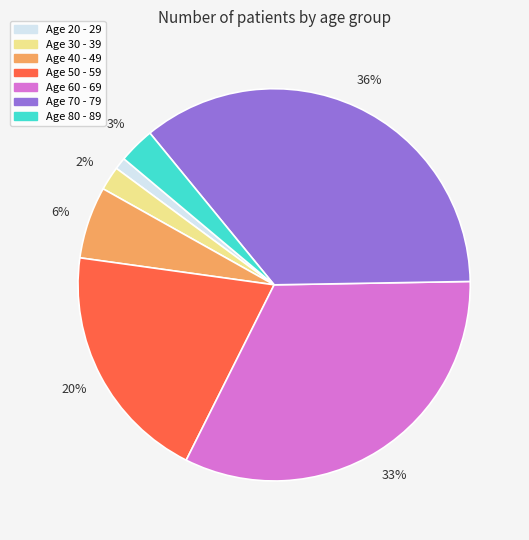

To the nearest percent, what is the average slice percentage?

14%